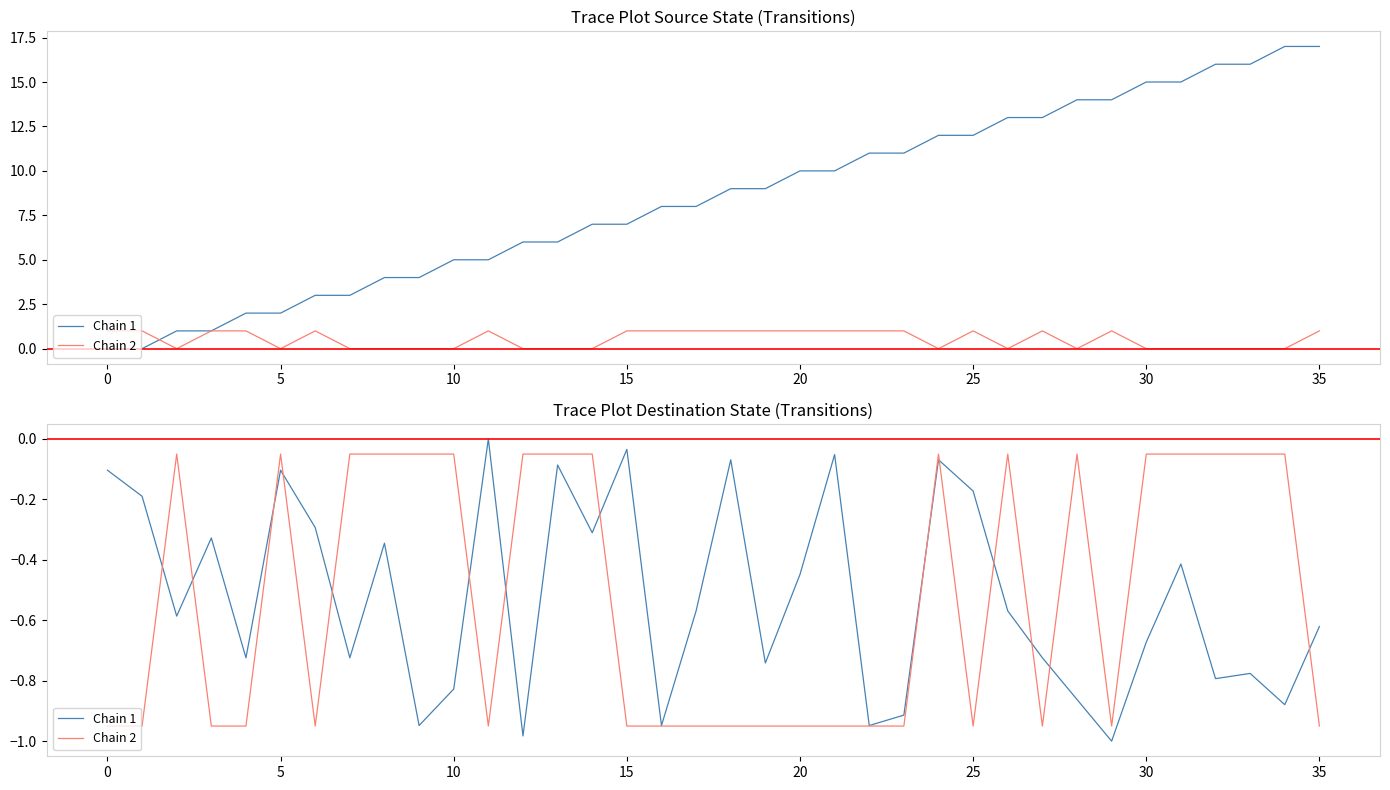

Between 11 and 31, which series saw the biggest shift?

Chain 2